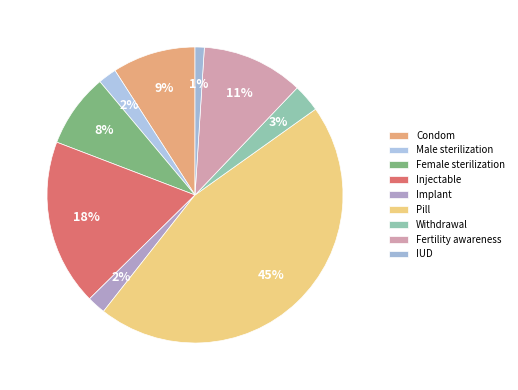

What is the largest slice in the pie chart?

Pill